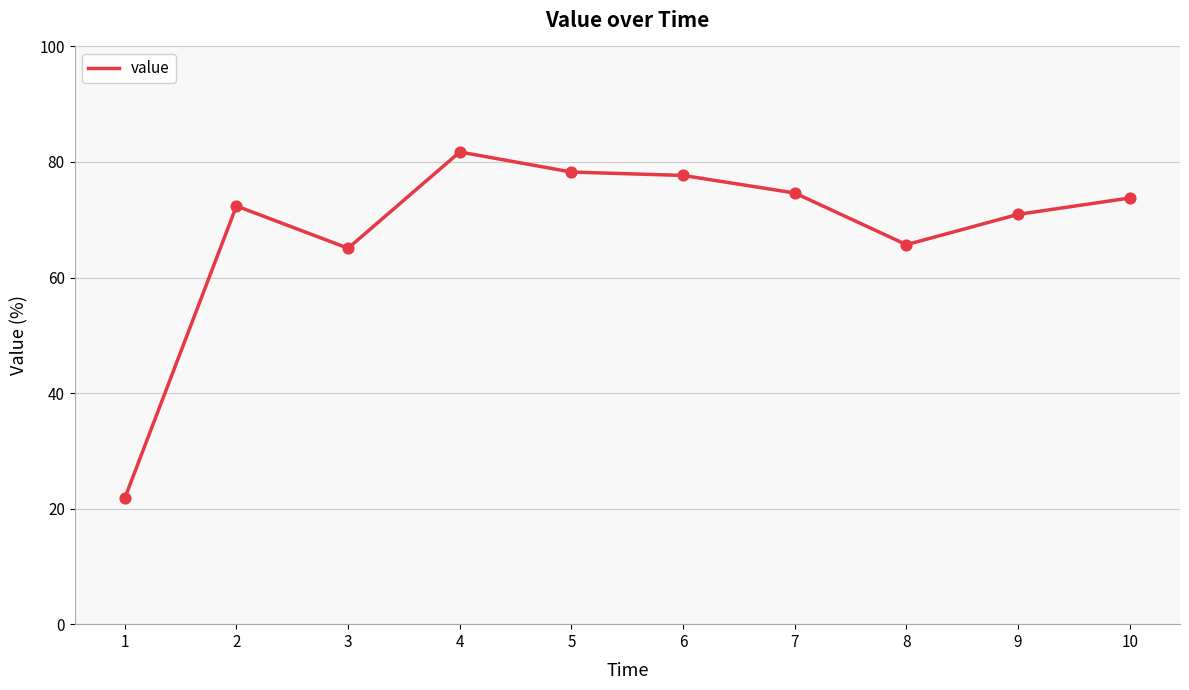

Between 8 and 6, which is larger?

6